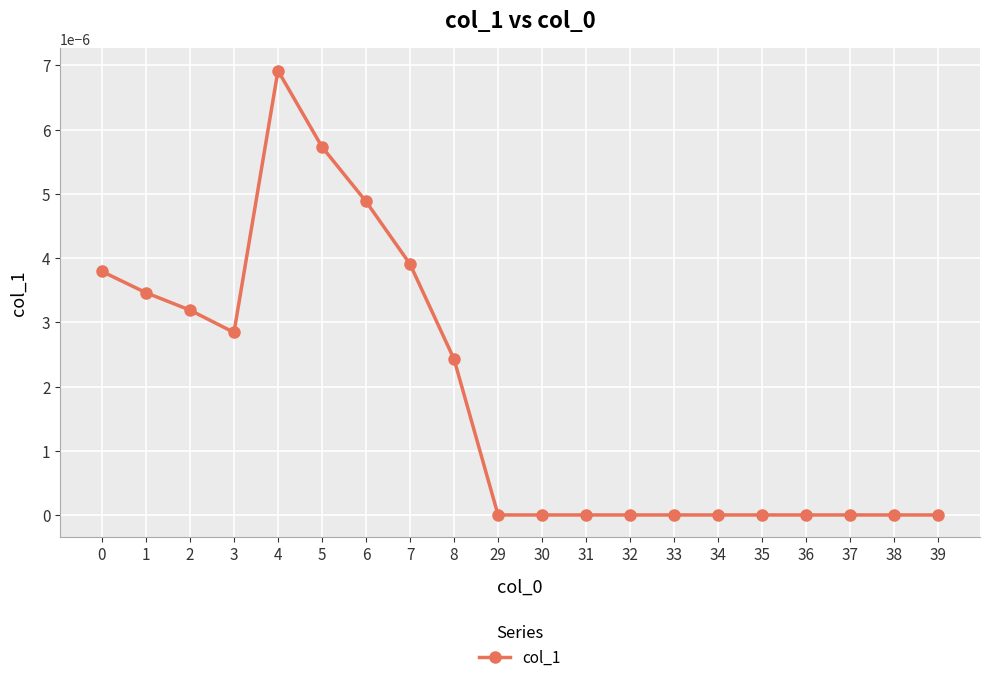

How many lines are shown in the chart?

1